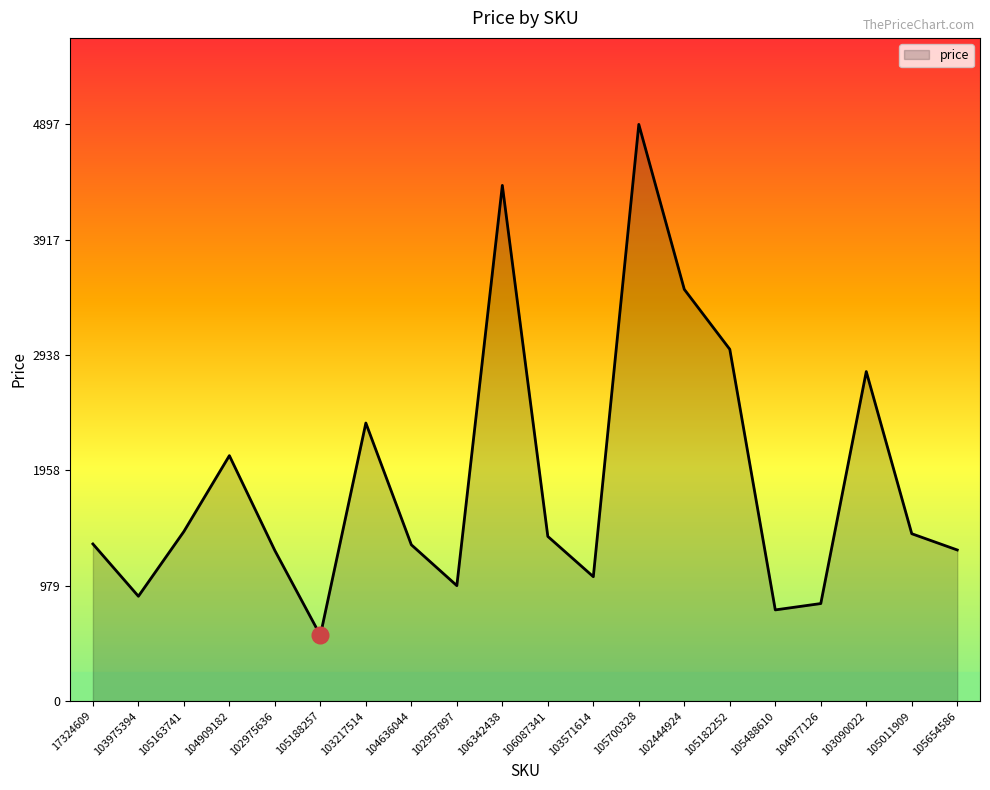

Which category has the lowest value across all series?

105188257